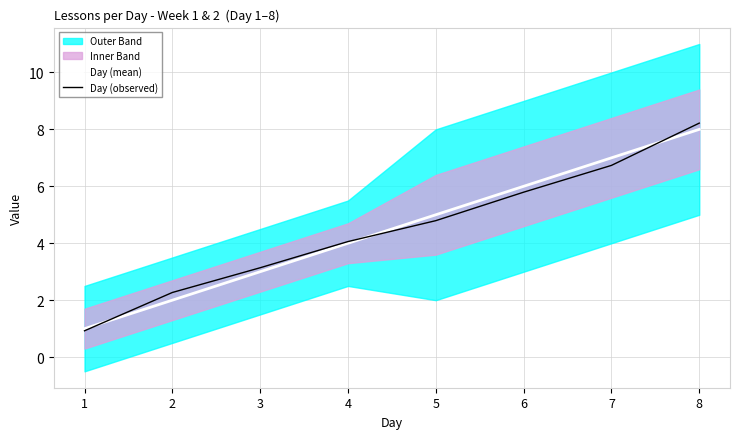

What is the value of the Day (mean) point at the 7th from the left?

7.0